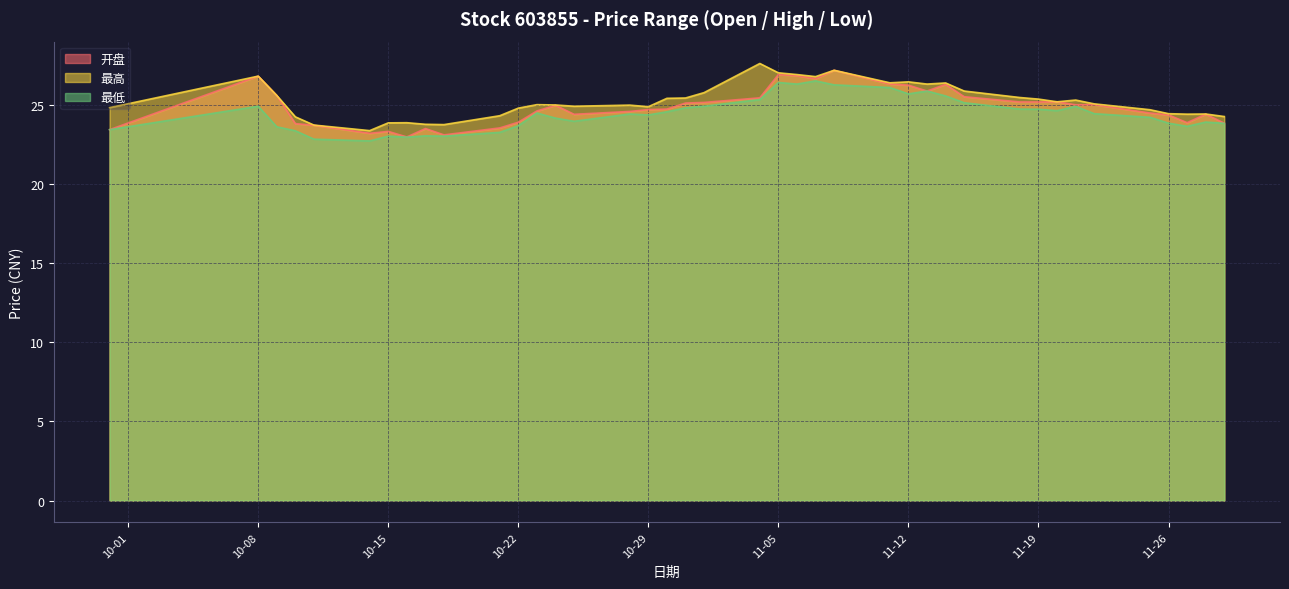

Which category has the lowest value in the 最高 series?

2024-10-14